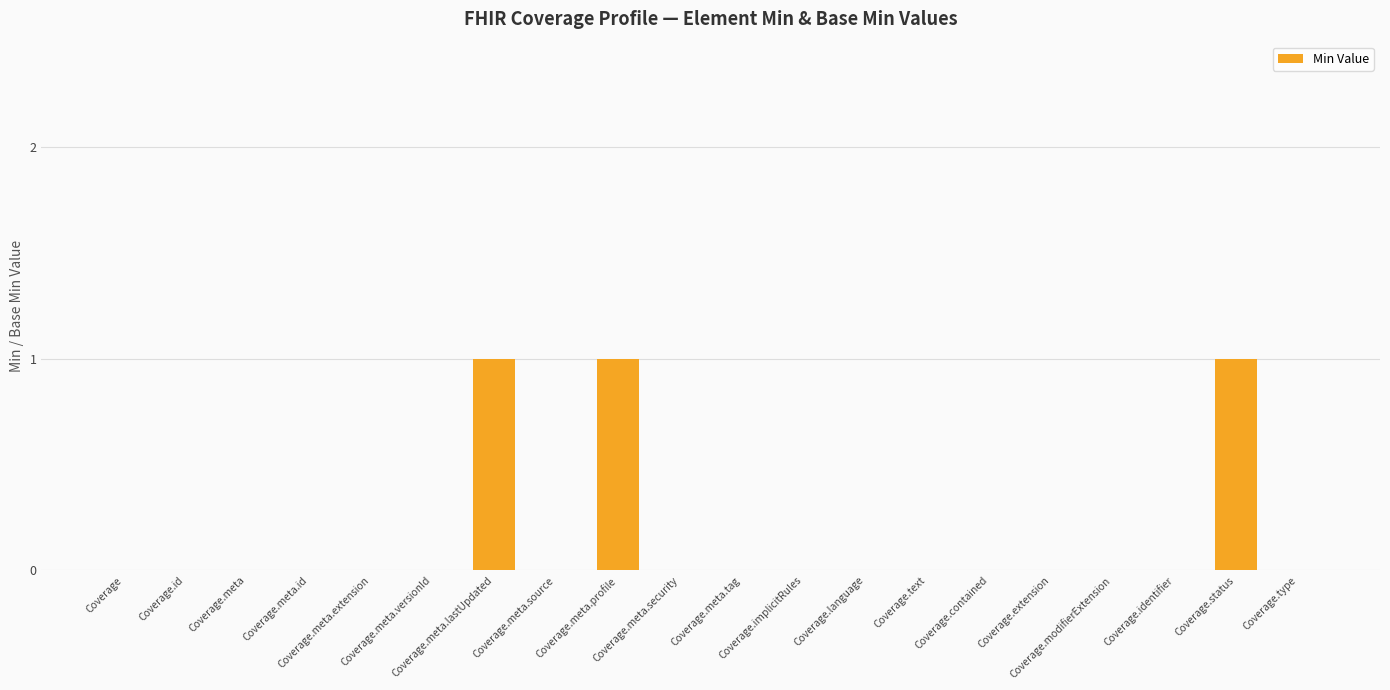

True or false: the data shows 2 at Coverage.meta.profile.

False